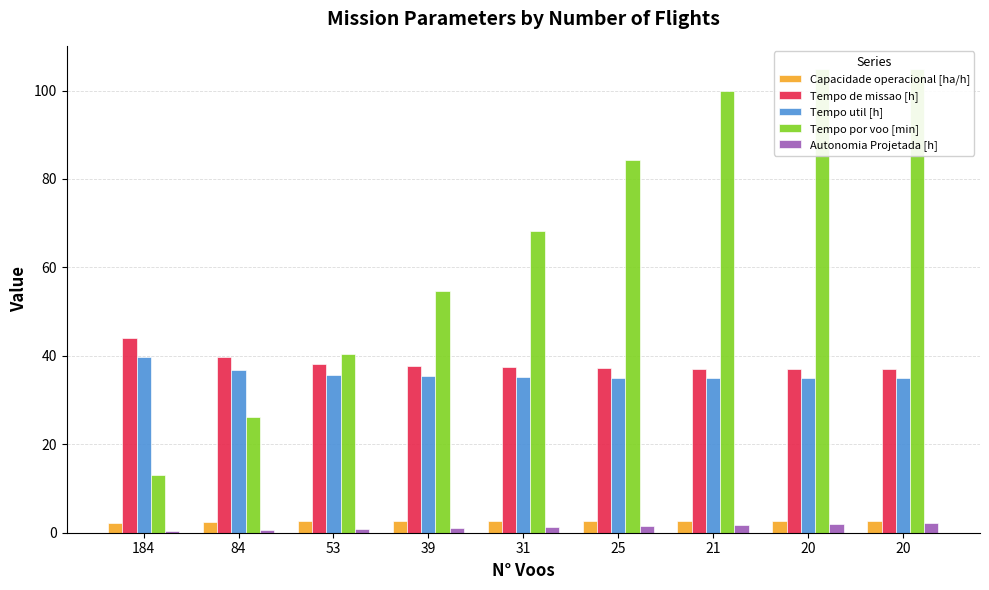

Is it true that Tempo por voo [min] equals 12.9 at 184?

True